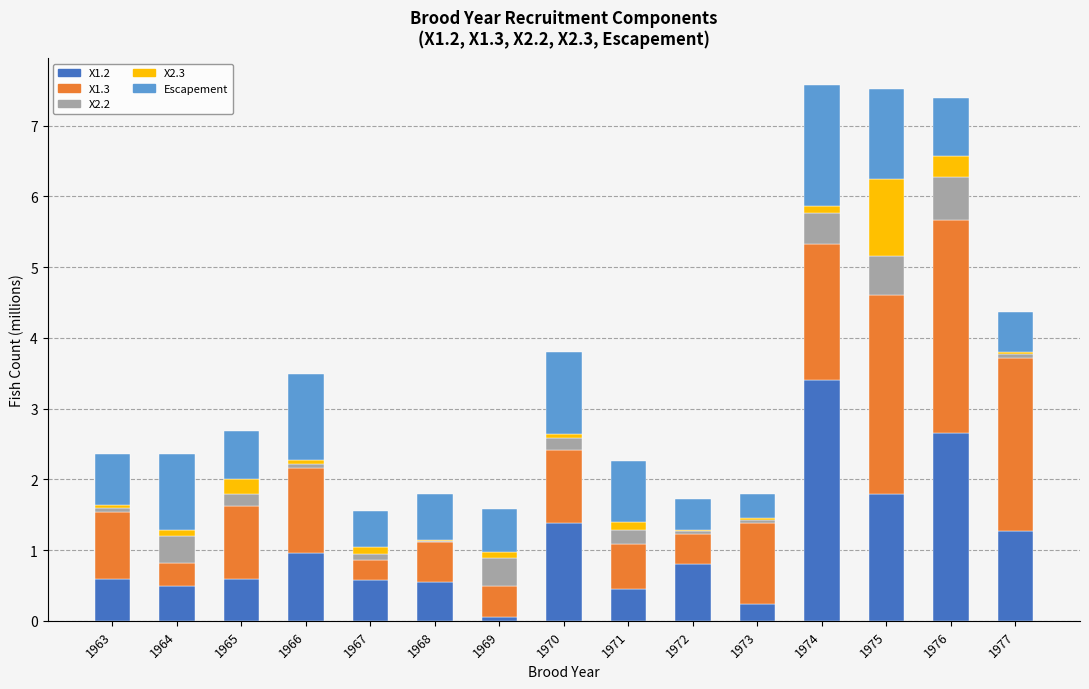

The X1.2 series shows 1.2 at 1976. True or false?

False